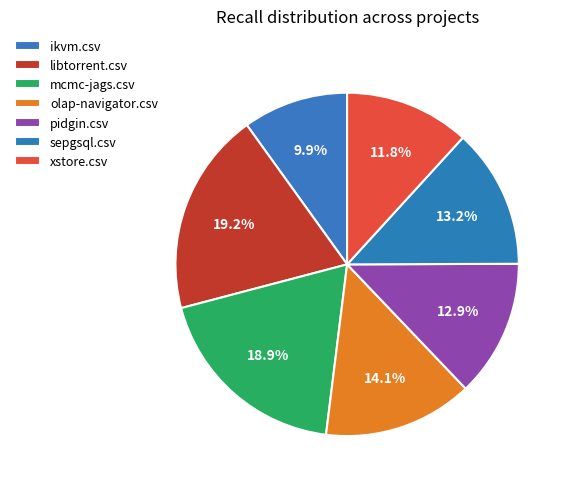

To the nearest percent, what is the difference between the largest and smallest slice percentages?

9%